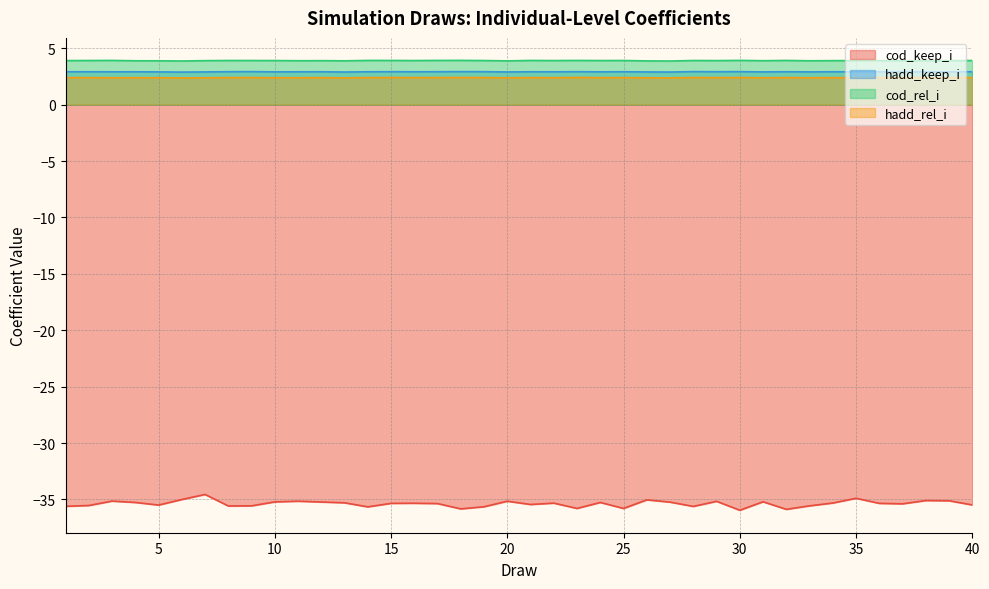

Between 25 and 40, which series saw the biggest shift?

cod_keep_i